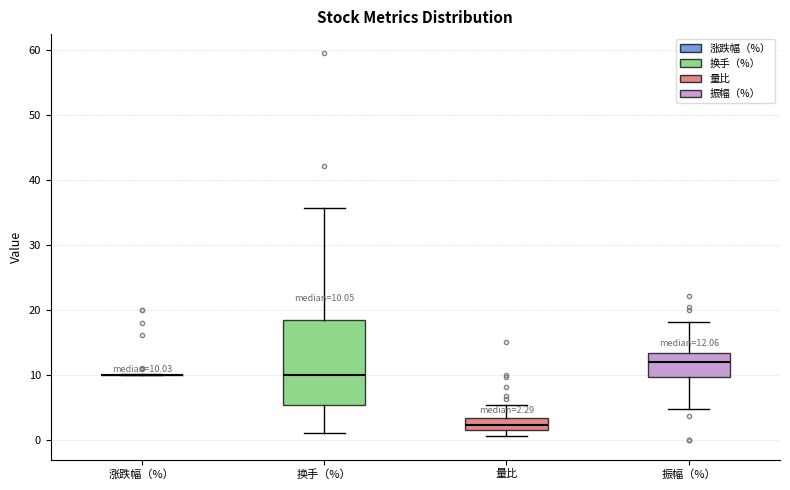

Comparing the boxes themselves (not the whiskers), which one is the tallest?

换手（%）